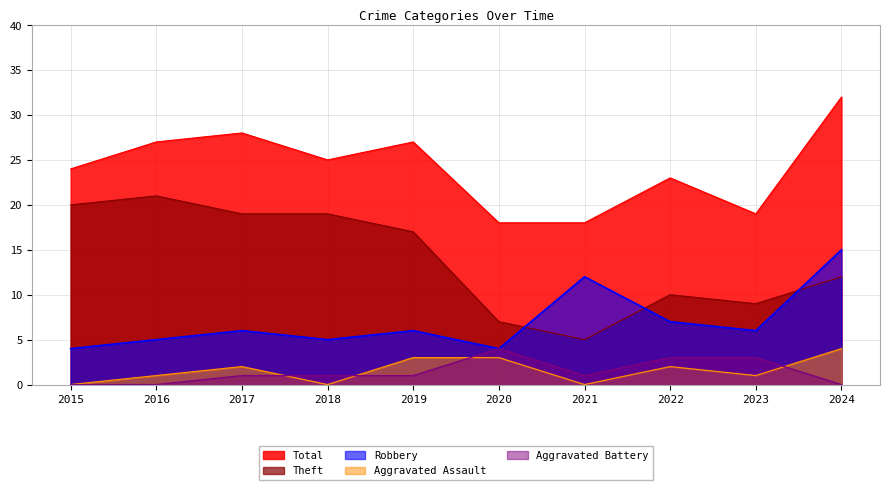

At which label does Aggravated Battery first exceed 1?

2020